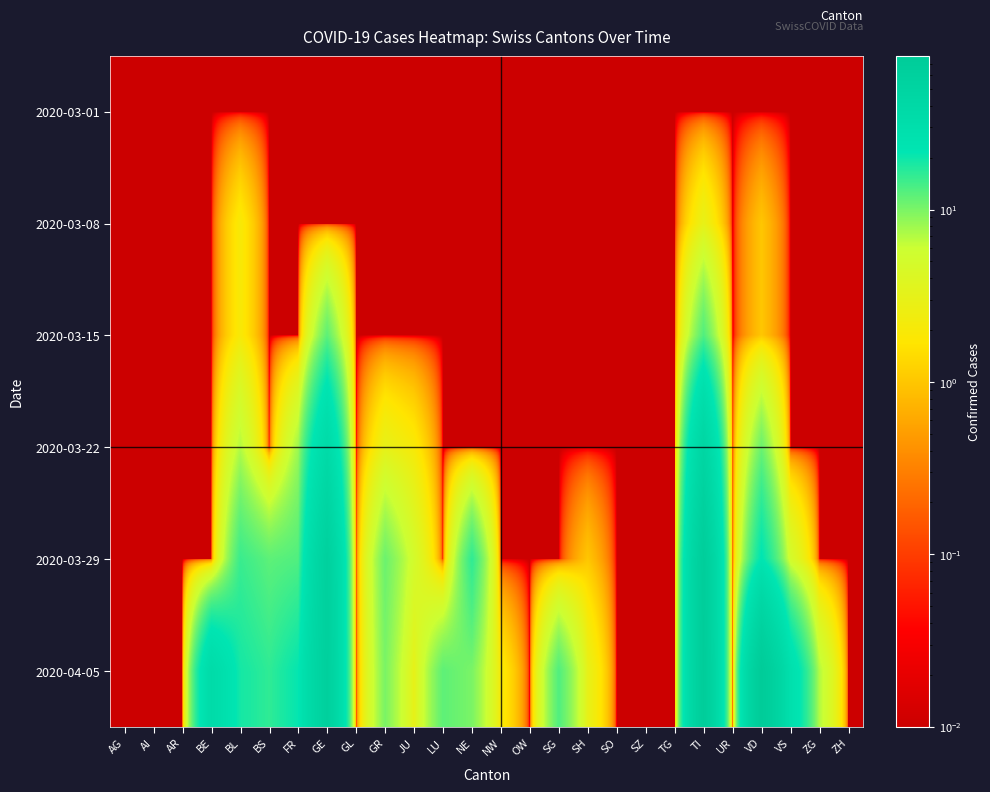

Rank the series by their maximum value, from highest to lowest.

2020-04-05, 2020-03-29, 2020-03-22, 2020-03-15, 2020-03-08, 2020-03-01